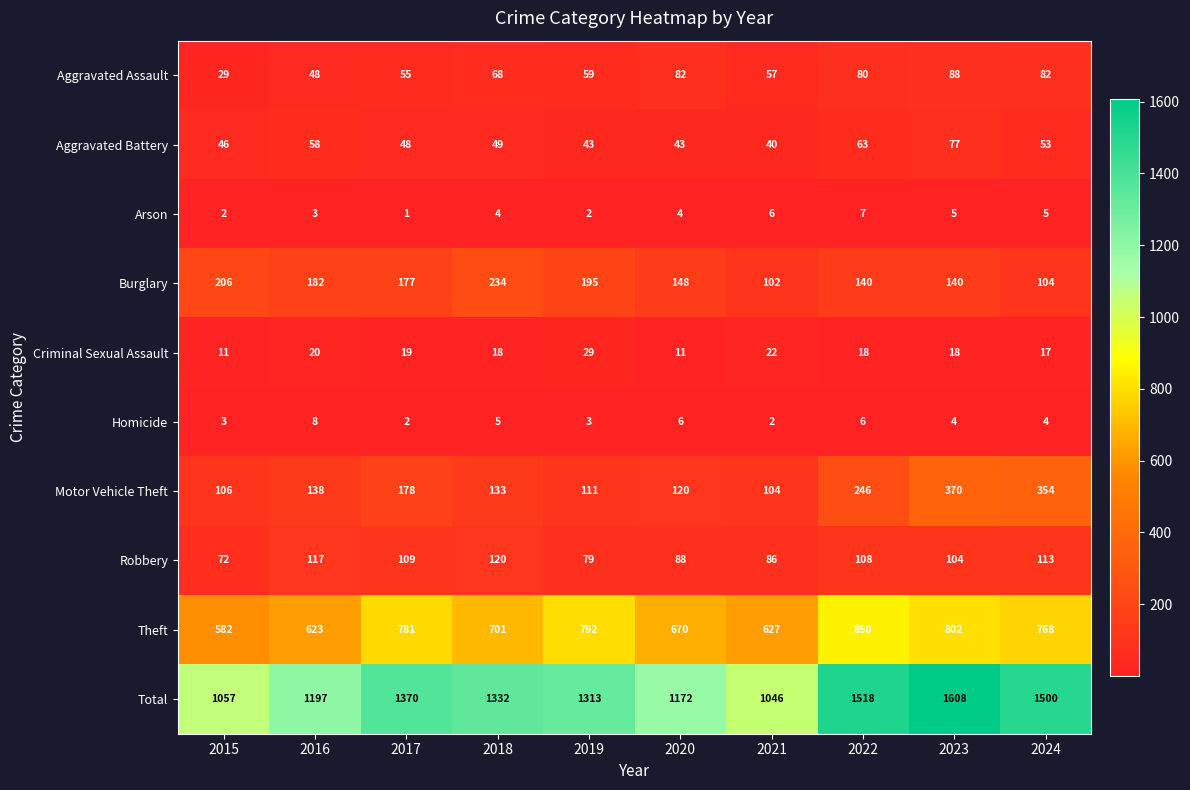

The Robbery series shows 208 at 2018. True or false?

False